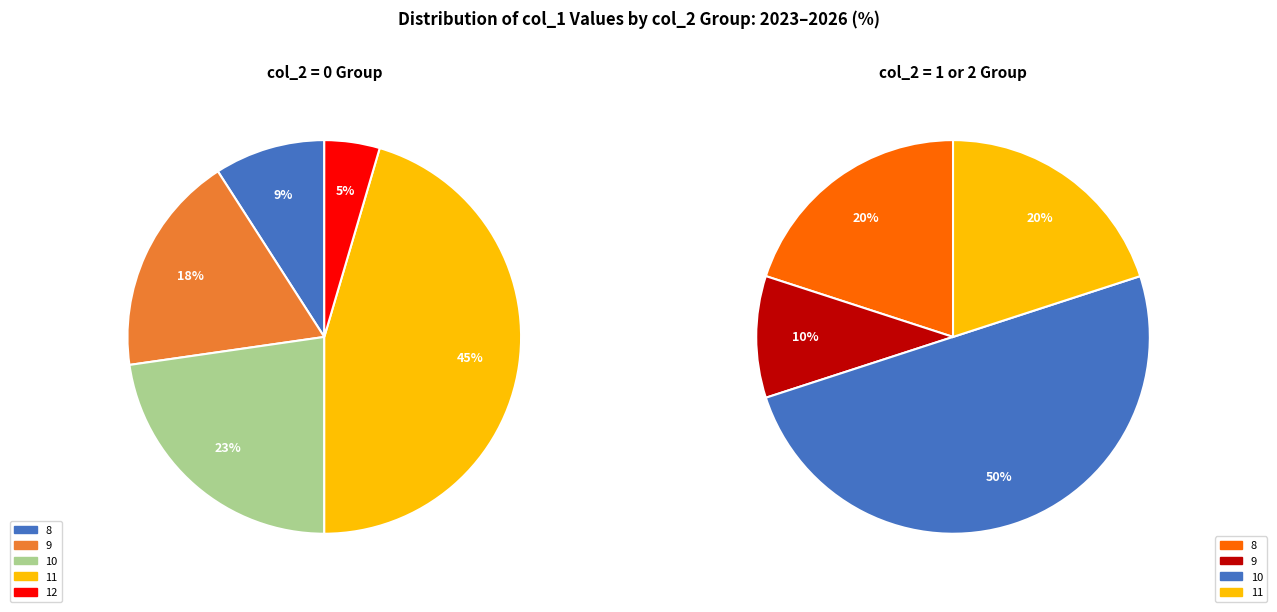

Which category has the smallest portion of the pie?

12